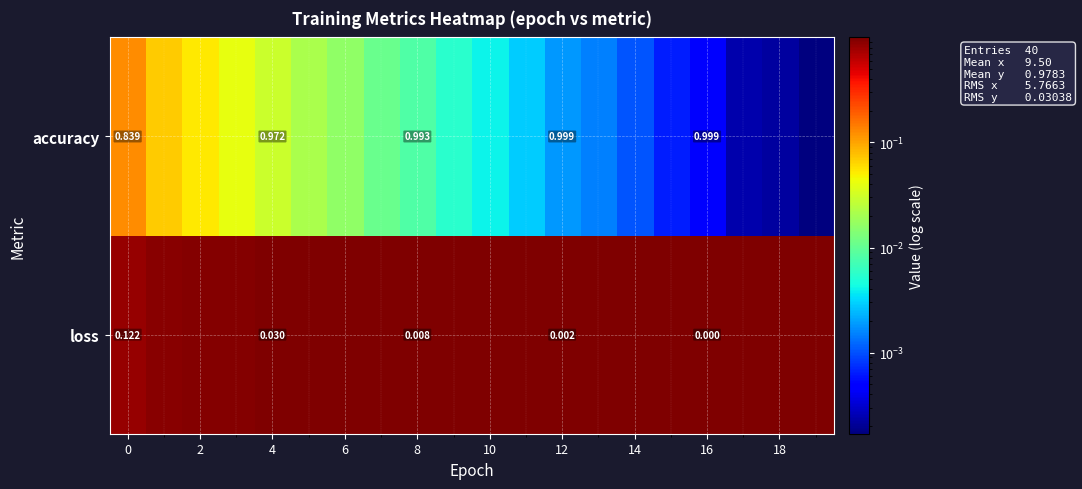

At how many categories does at least one series exceed 0?

20